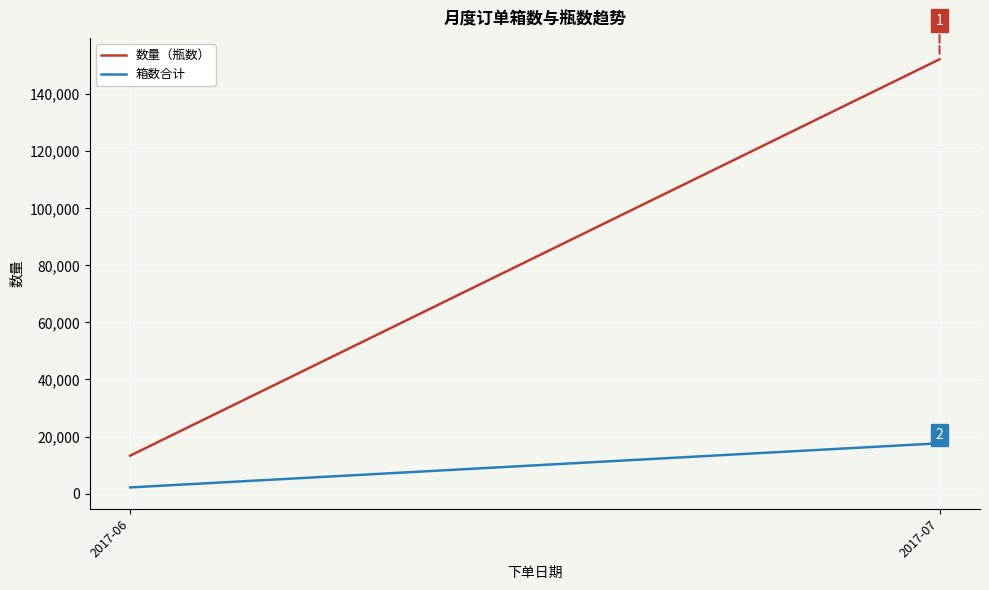

Is this an area chart (filled region under the line)?

No